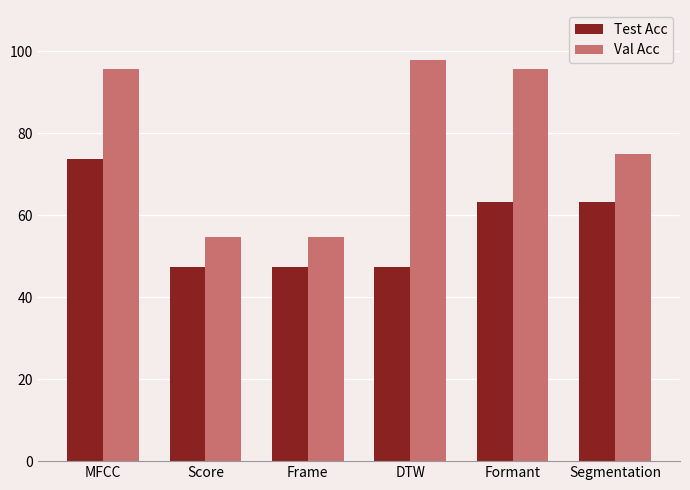

Is it true that Test Acc equals 47.4 at Score?

True